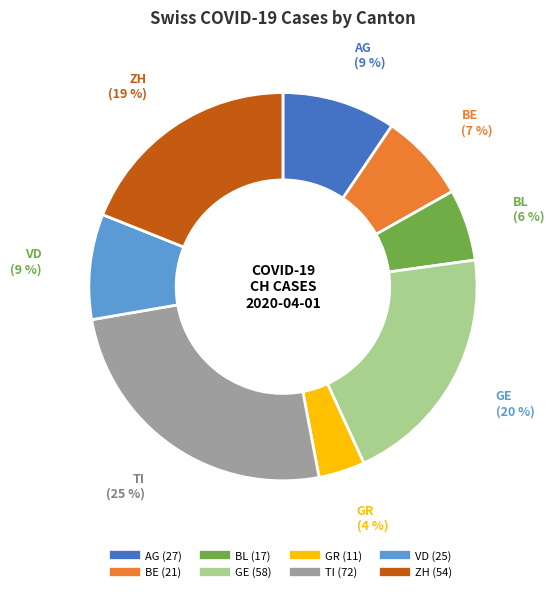

Count the number of slices in the pie.

8